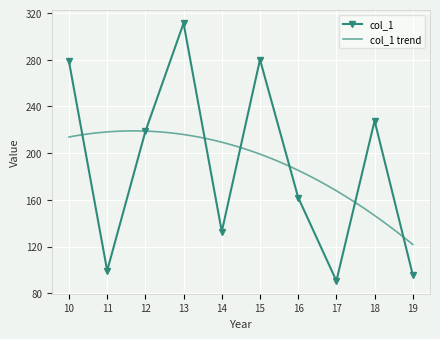

How many interior local peaks does the col_1 series have?

3